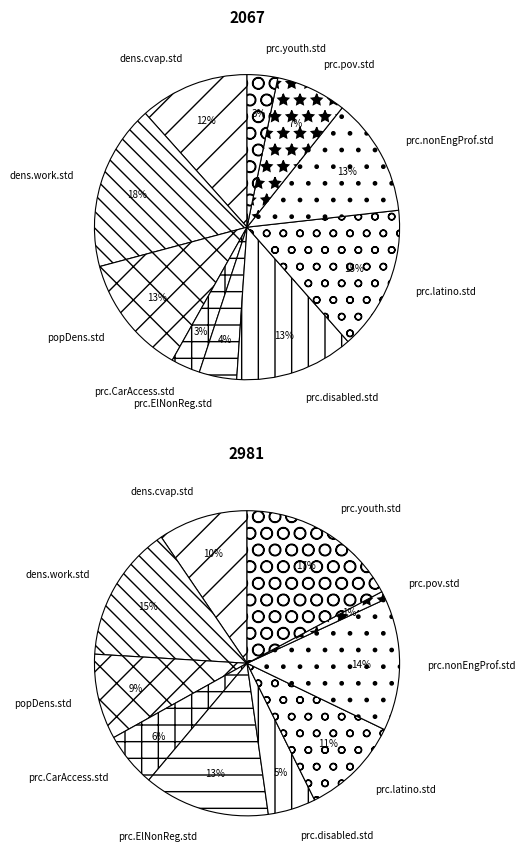

Which category has the smallest portion of the pie?

prc.pov.std